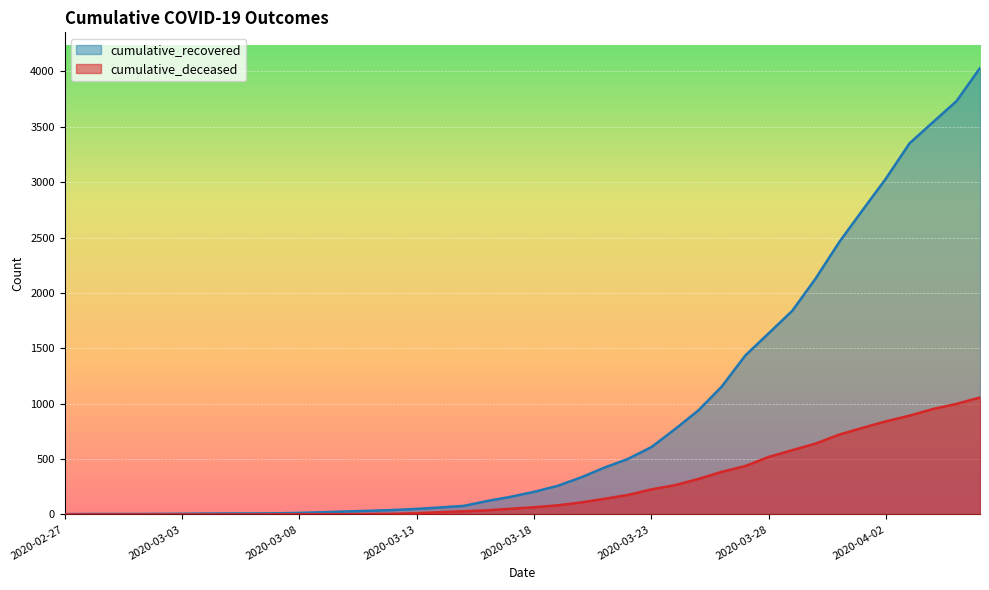

Reading left to right, what are all the values shown in this chart?

cumulative_recovered: 3	4	4	4	5	6	8	9	9	10	14	20	27	33	40	50	63	77	121	159	204	258	334	423	501	608	769	939	1155	1435	1636	1838	2131	2458	2748	3035	3351	3542	3732	4030
cumulative_deceased: 0	0	0	0	0	0	0	0	0	1	2	2	2	4	6	11	20	28	37	51	65	82	108	141	176	226	264	320	385	437	519	580	640	721	782	841	892	952	998	1056